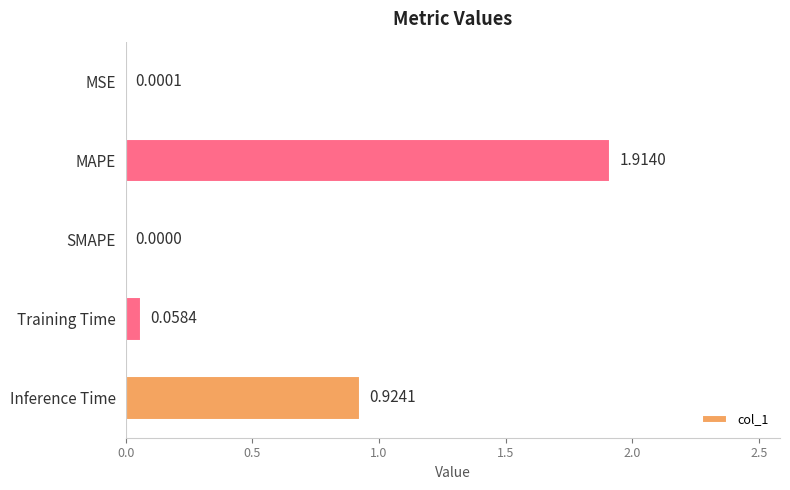

Which category has the highest value across all series?

MAPE